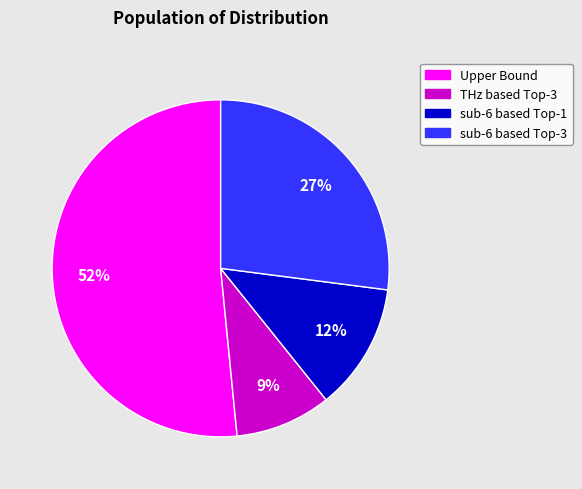

Count the number of slices in the pie.

4